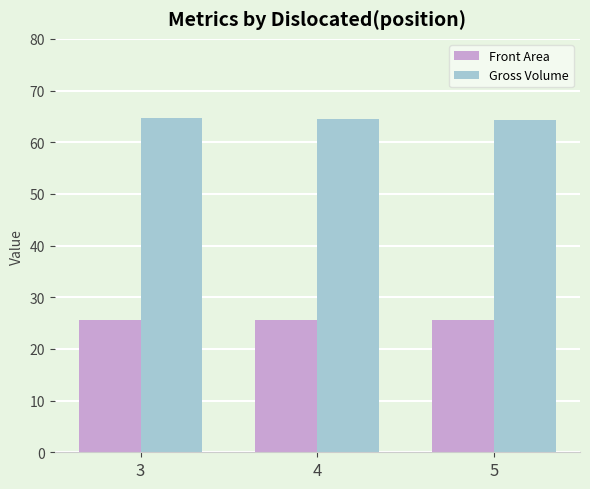

What is the maximum value for Front Area?

25.6